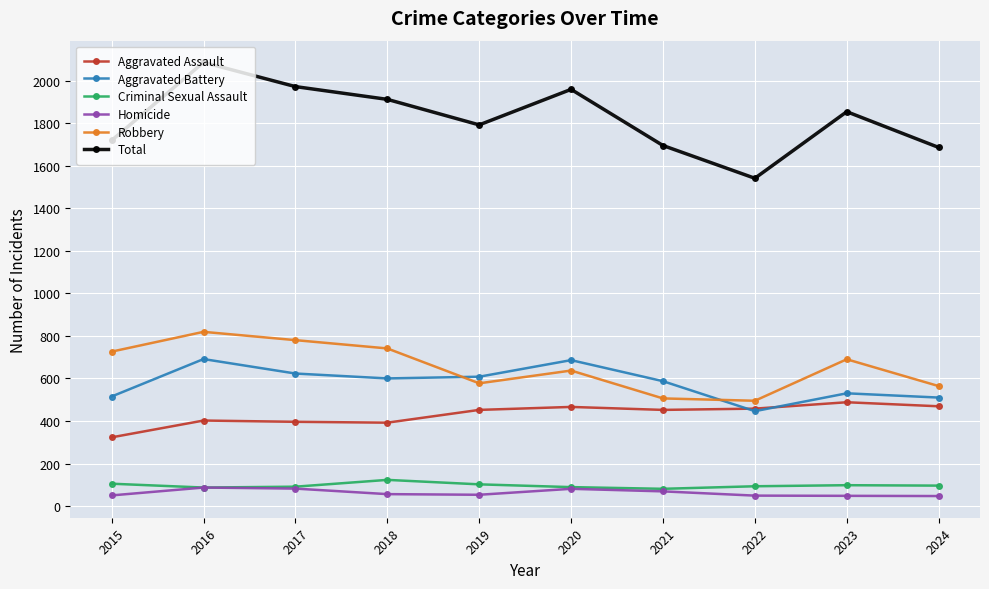

True or false: Aggravated Assault and Criminal Sexual Assault cross at least once.

False